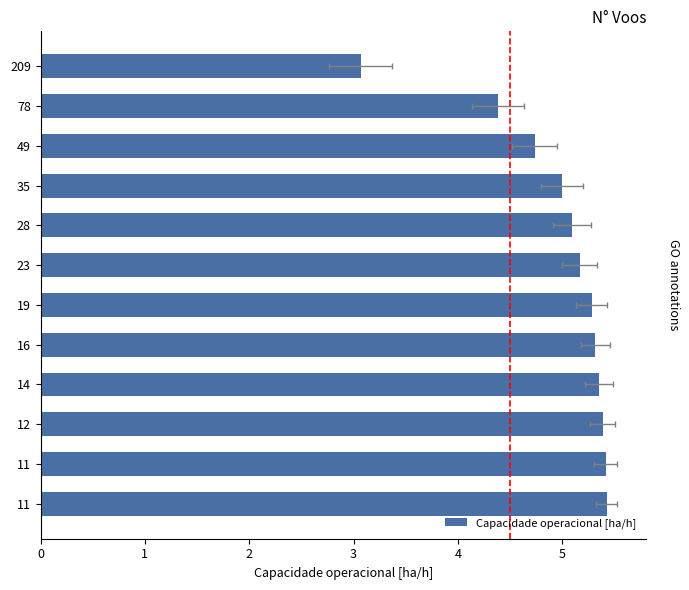

What is the value of the 5th bar from the left?

5.1